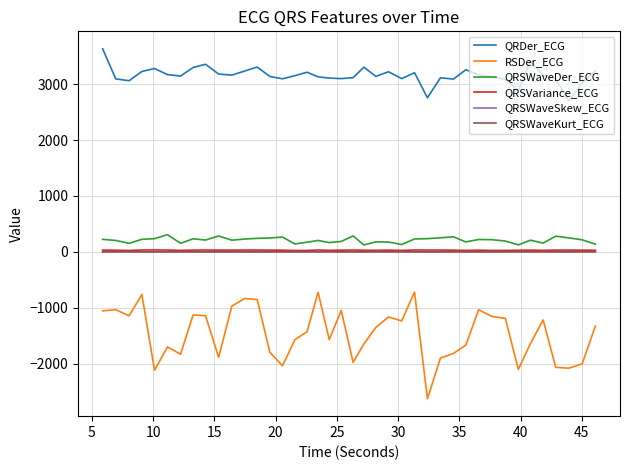

What is the maximum value shown in the chart?

3633.4